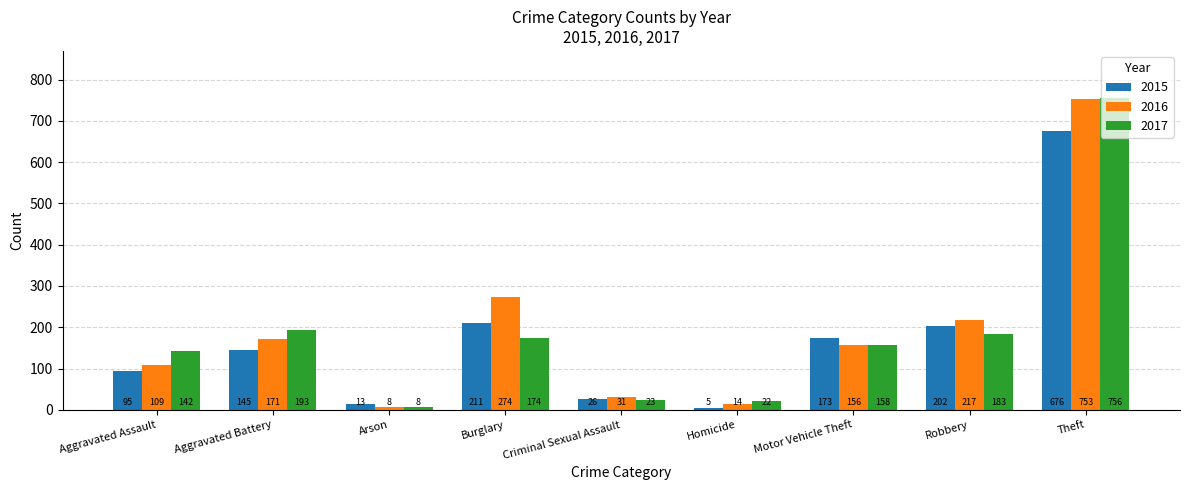

At which label is 2016 closest to 380?

Burglary